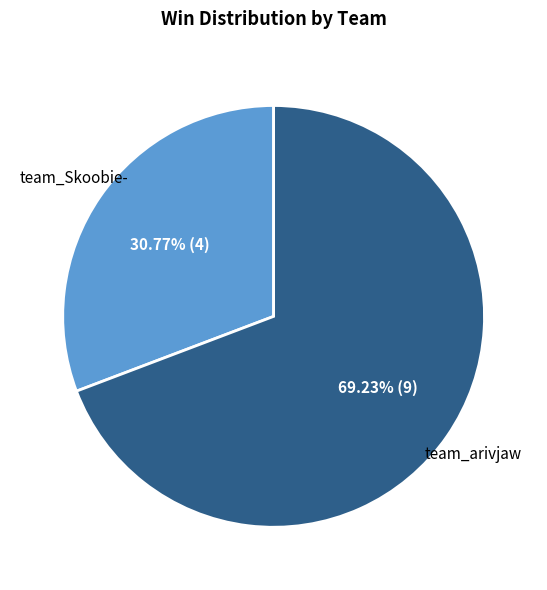

Is there any slice that represents more than half of the pie?

Yes